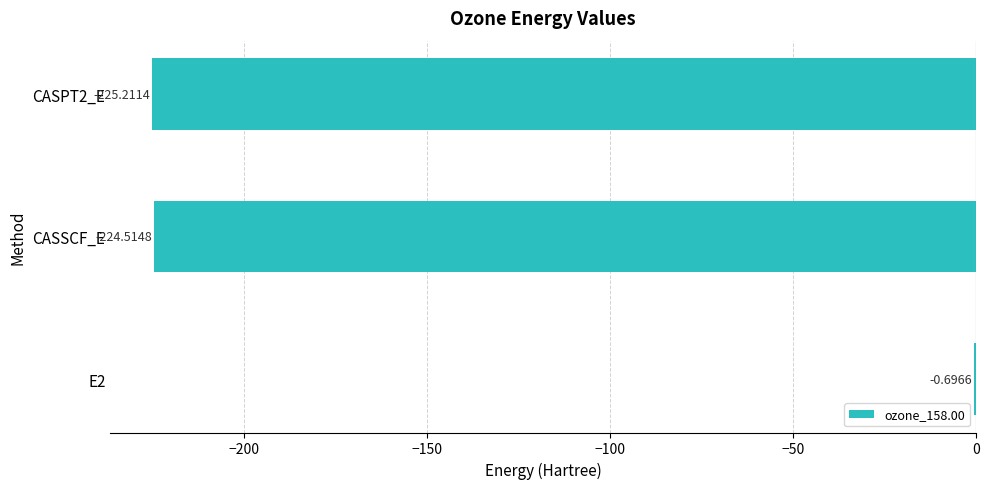

What is the sum of all values?

-450.4